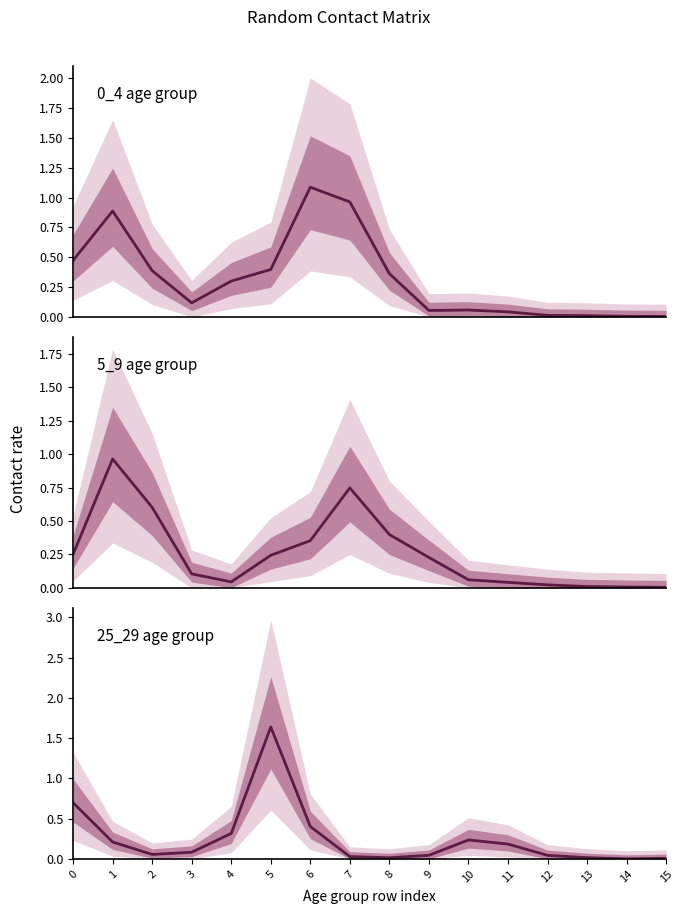

Reading left to right, list all the values displayed in this chart.

0_4: 0=0.5	1=0.9	2=0.4	3=0.1	4=0.3	5=0.4	6=1.1	7=1.0	8=0.4	9=0.1	10=0.1	11=0.0	12=0.0	13=0.0	14=0.0	15=0.0
5_9: 0=0.3	1=1.0	2=0.6	3=0.1	4=0.0	5=0.2	6=0.4	7=0.7	8=0.4	9=0.2	10=0.1	11=0.0	12=0.0	13=0.0	14=0.0	15=0.0
25_29: 0=0.7	1=0.2	2=0.1	3=0.1	4=0.3	5=1.6	6=0.4	7=0.0	8=0.0	9=0.0	10=0.2	11=0.2	12=0.0	13=0.0	14=0.0	15=0.0